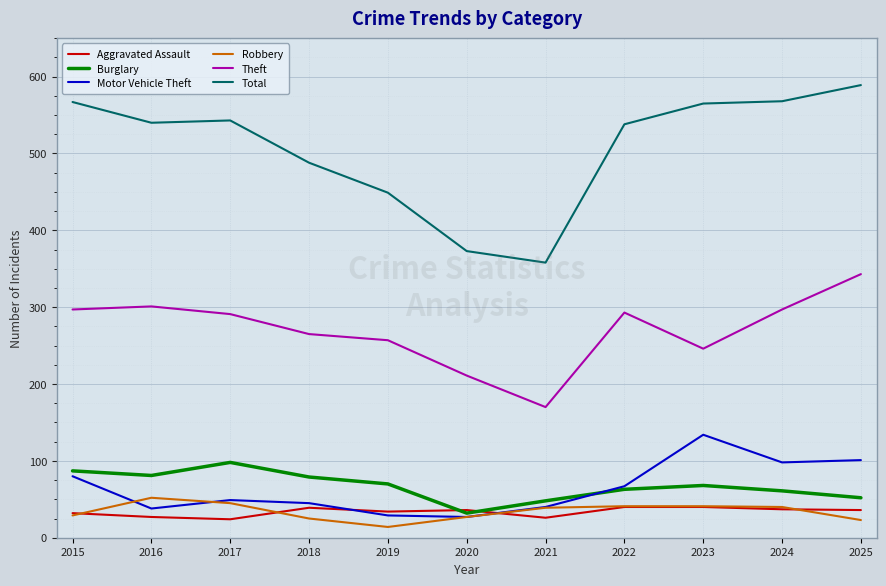

Is it true that Aggravated Assault equals 36 at 2020?

True